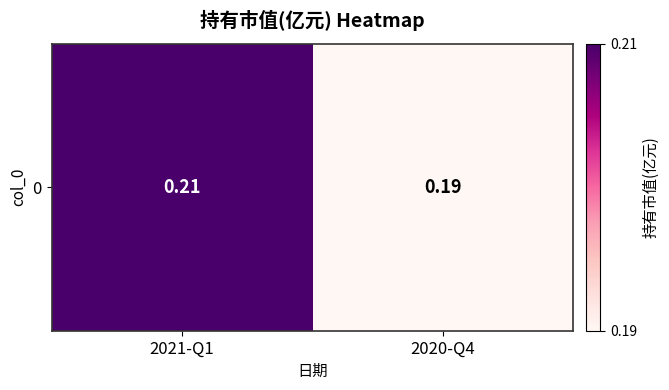

Which has a higher value, 2021-Q1 or 2020-Q4?

2021-Q1